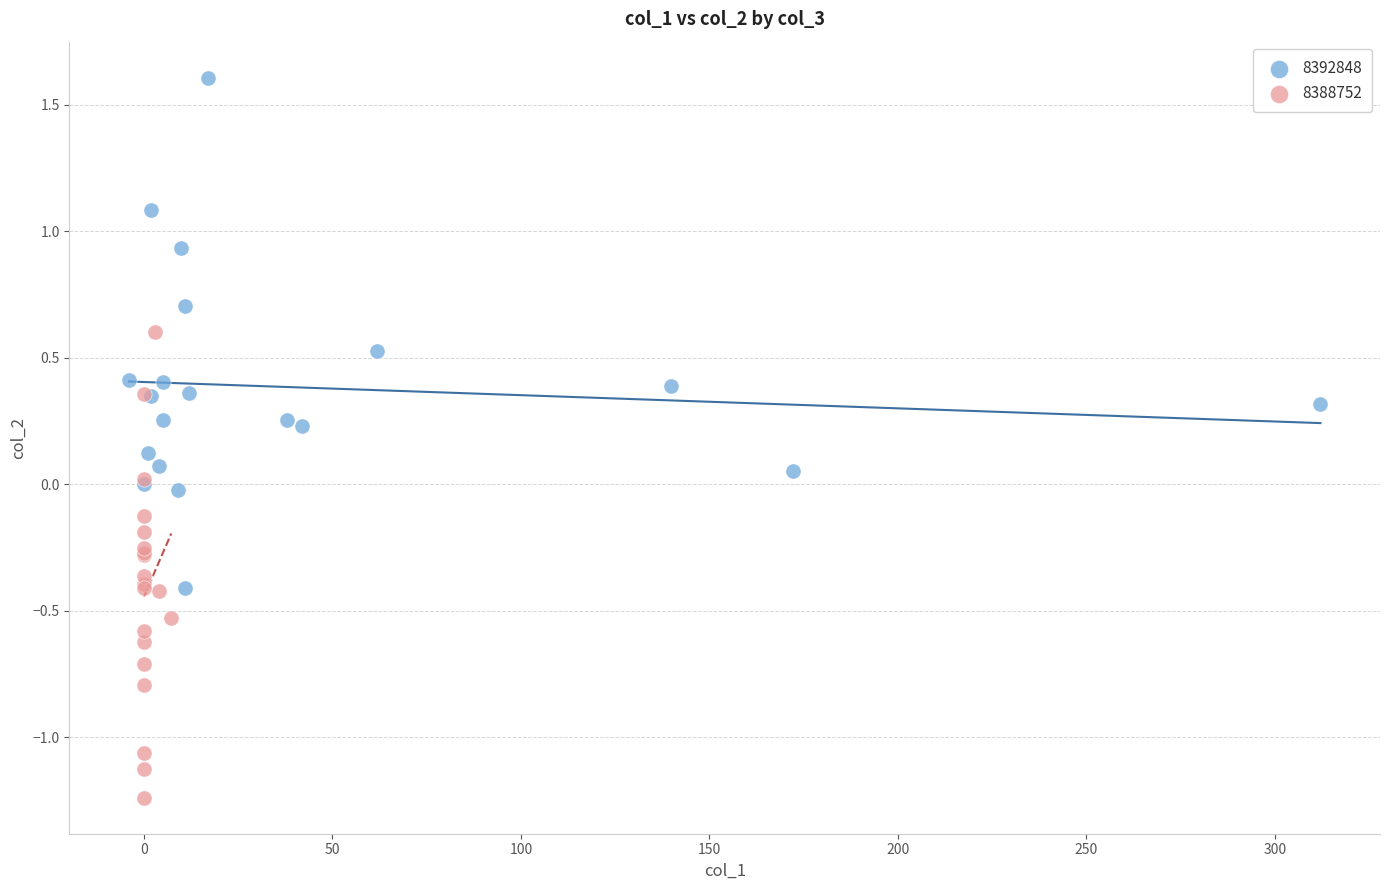

Which series contains the highest Y value?

8392848